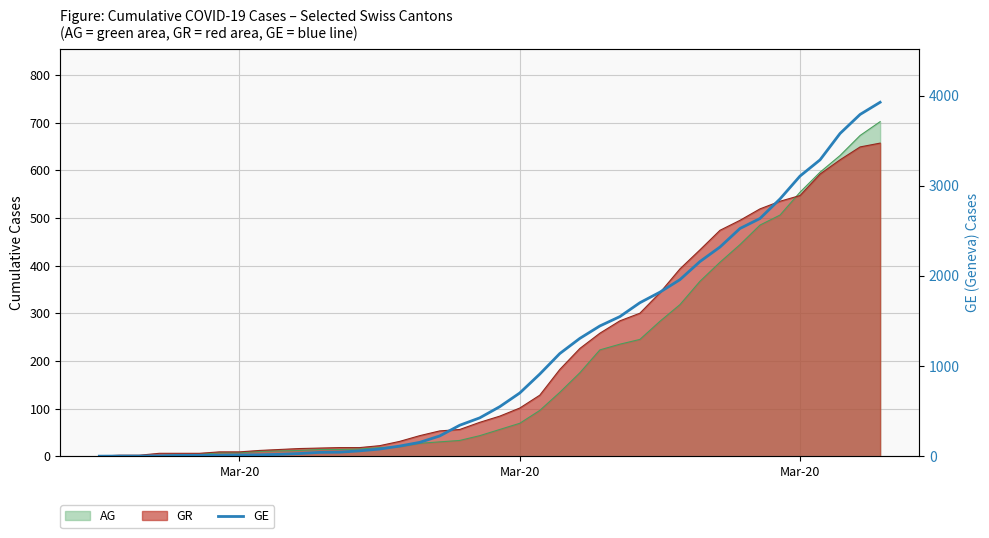

True or false: there are more than 2 points higher than both neighbors.

False